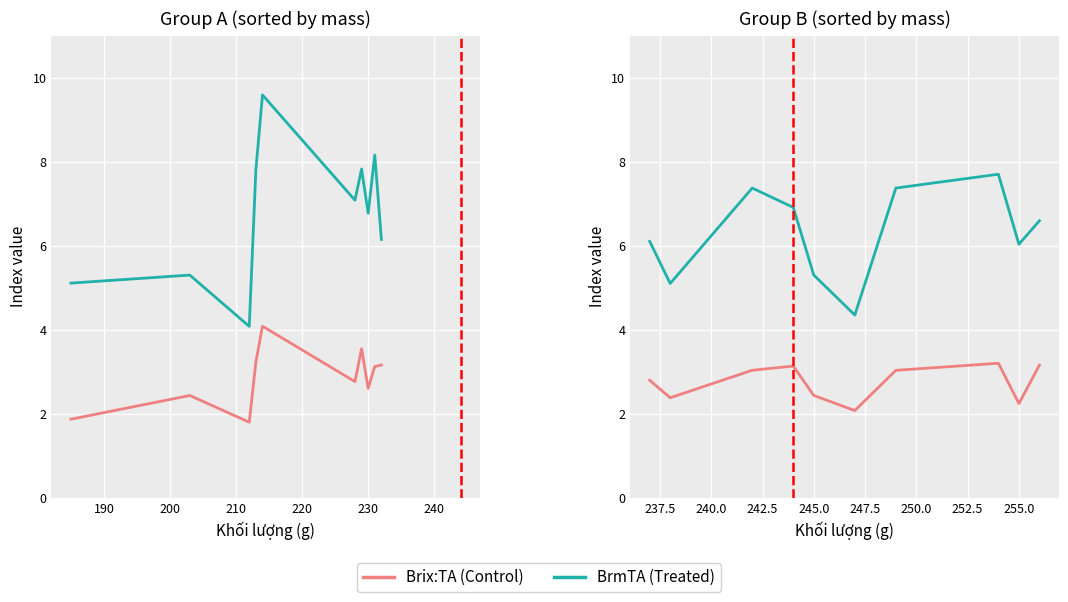

True or false: Brix:TA (Control) and BrmTA (Treated) cross at least once.

False